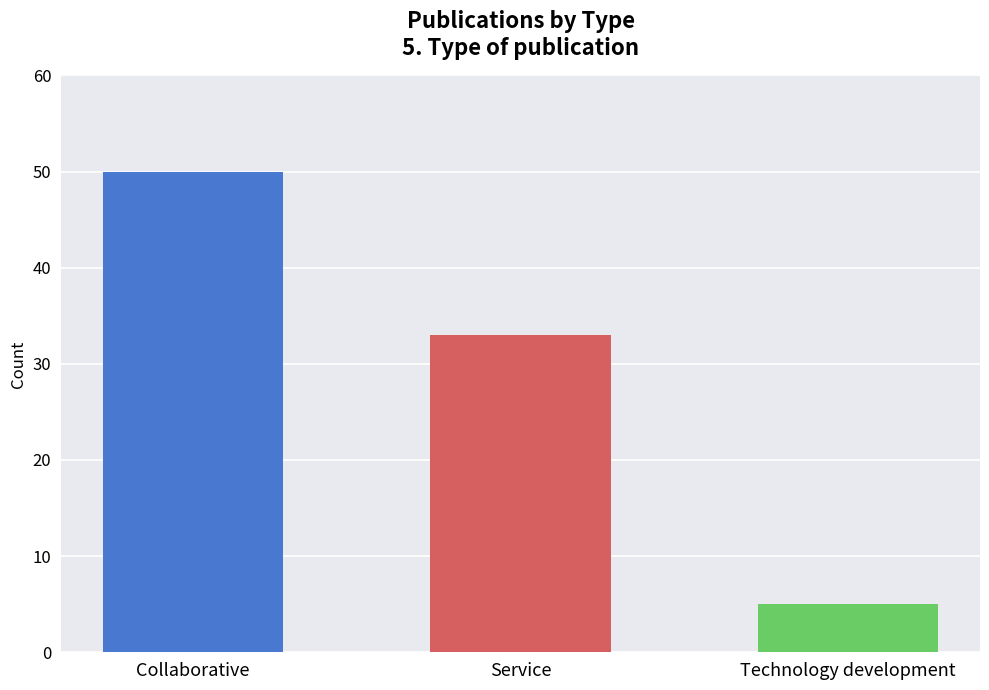

What is the smallest value displayed?

5